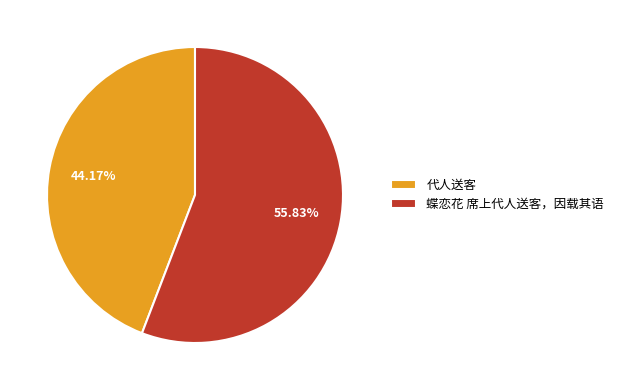

Rank the categories by value from highest to lowest.

蝶恋花 席上代人送客，因载其语, 代人送客